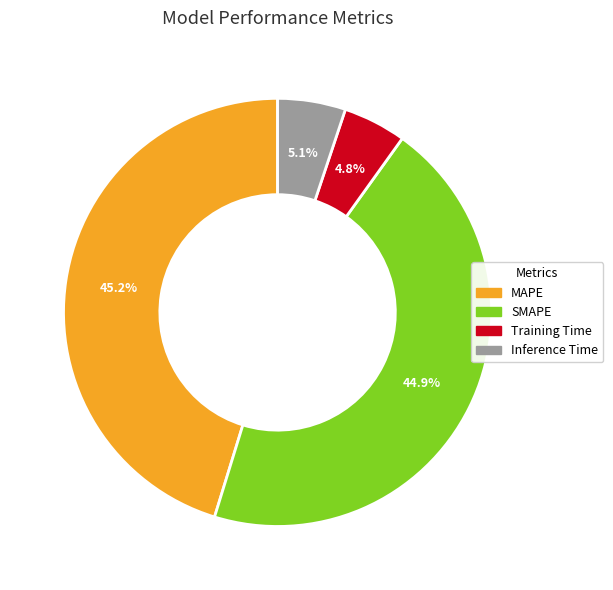

To the nearest percent, what percentage of the pie is SMAPE?

45%